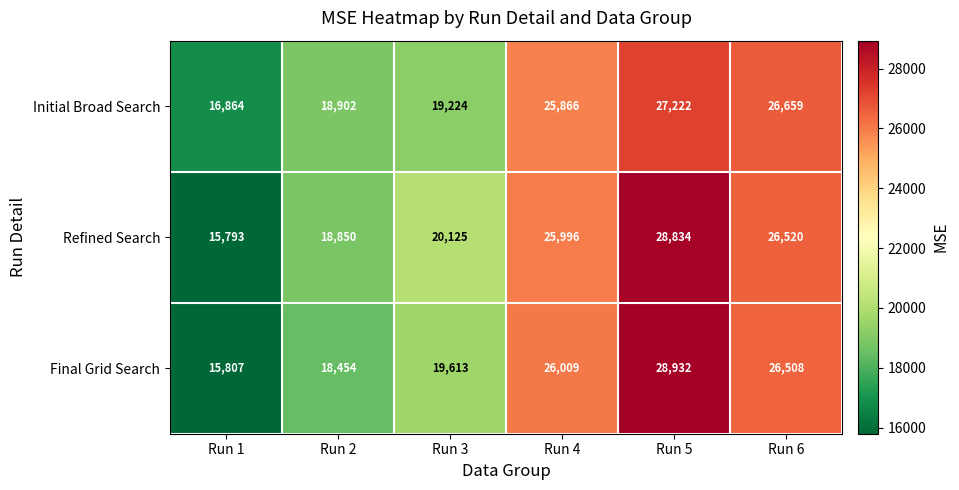

What is the sum of the Initial Broad Search values at Run 2 and Run 6?

45561